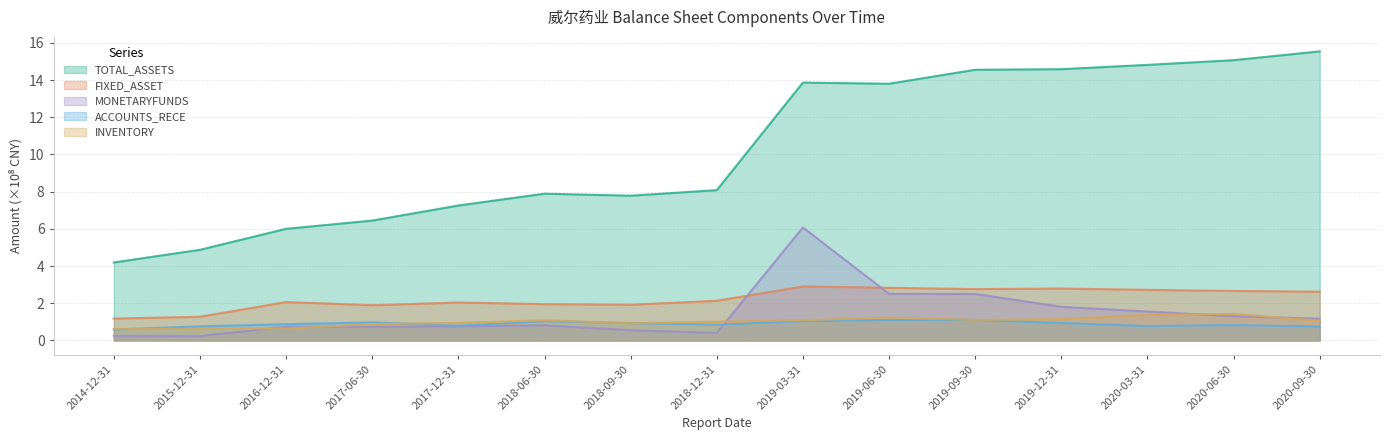

The INVENTORY series shows 1.6 at 2019-09-30. True or false?

False